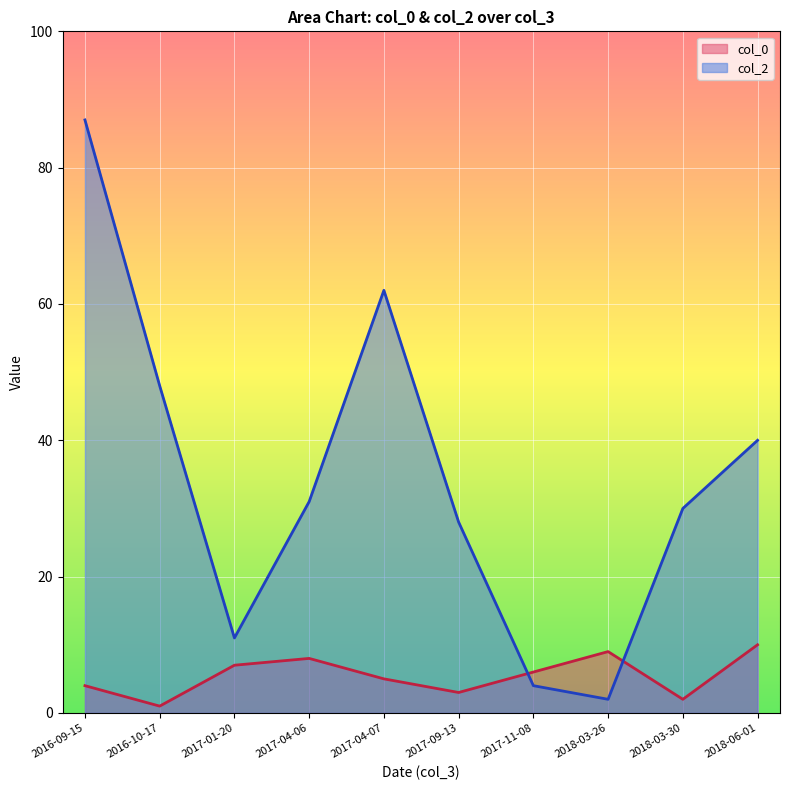

Is it true that col_2 equals 35 at 2017-04-06?

False